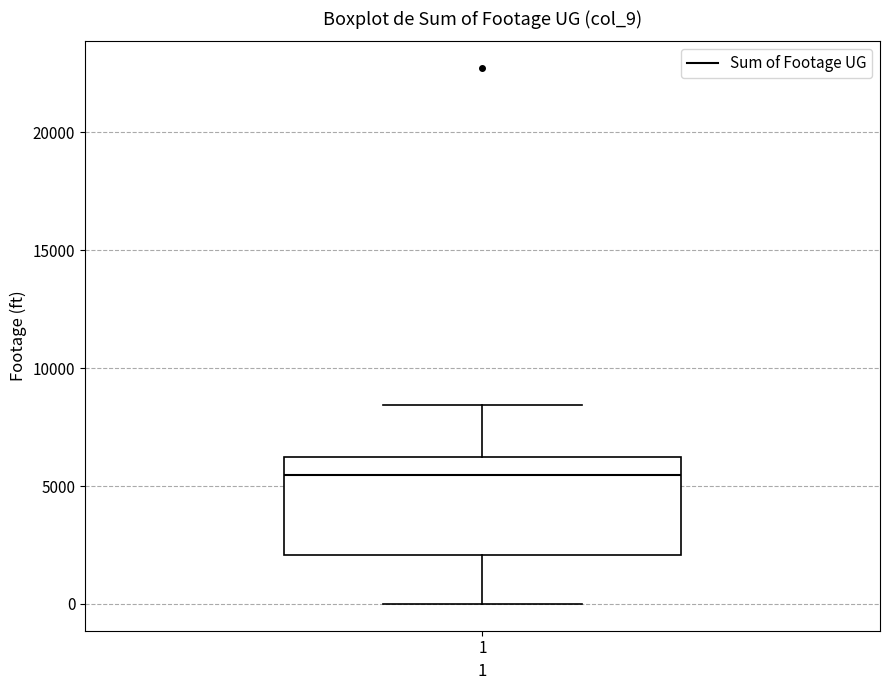

Transcribe this box plot: give where the median line is, the range the box spans, and where the two whiskers end, as read against the y-axis. The values are not printed on the chart, so give them approximately, as read against the axis.

median 5500, box 2000 to 6500, whiskers 0 to 8500